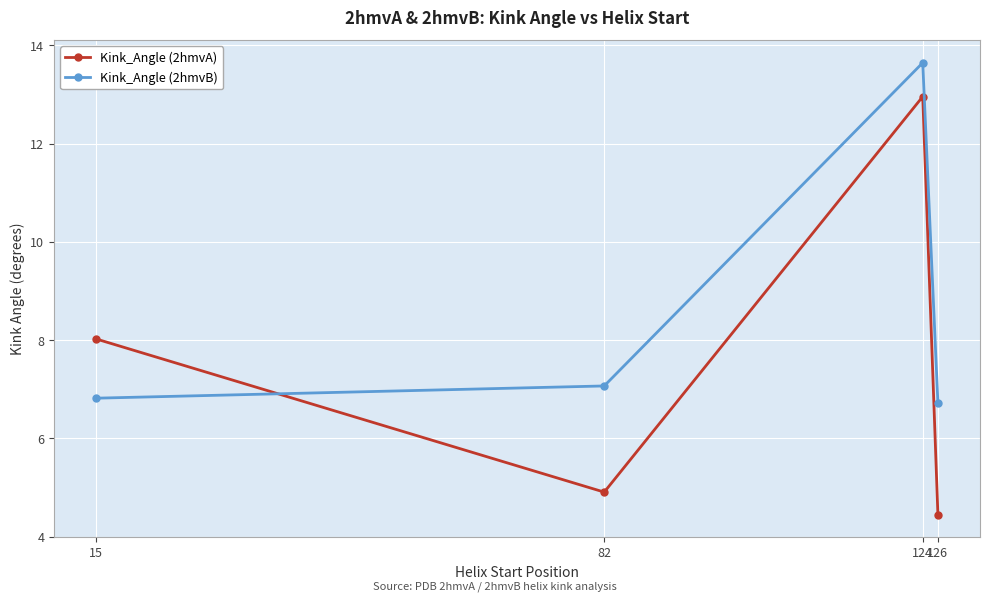

Between 15 and 126, which series saw the biggest shift?

Kink_Angle (2hmvA)